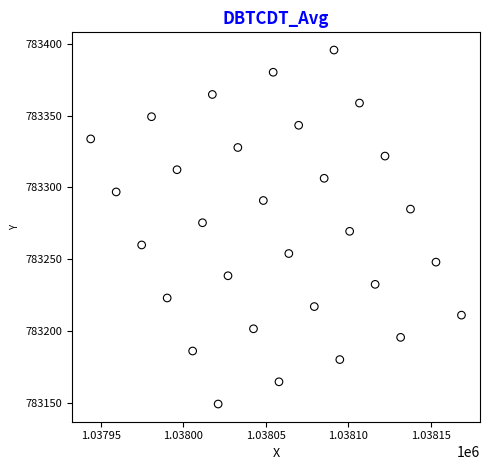

What is the range of Y values (max minus min)?

246.3